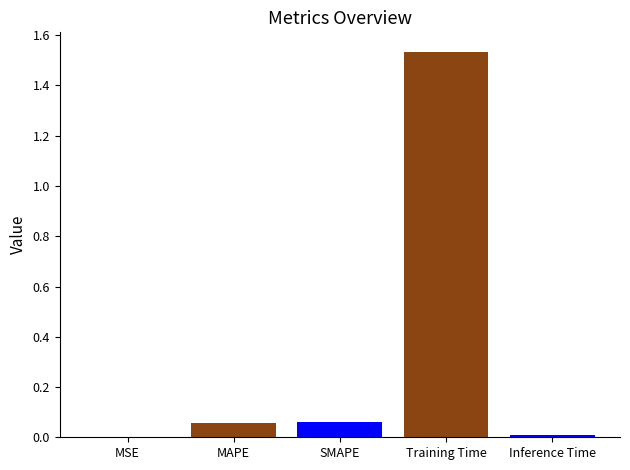

Reading left to right, what are all the values shown in this chart?

MSE=0.0	MAPE=0.1	SMAPE=0.1	Training Time=1.5	Inference Time=0.0